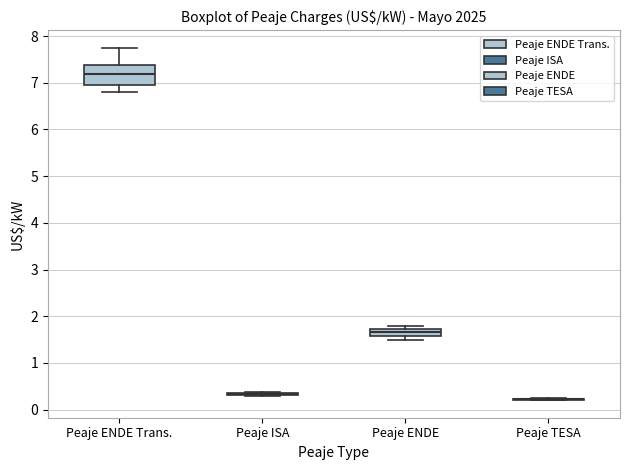

Which box is the tallest, from its lower edge to its upper edge?

Peaje ENDE Trans.